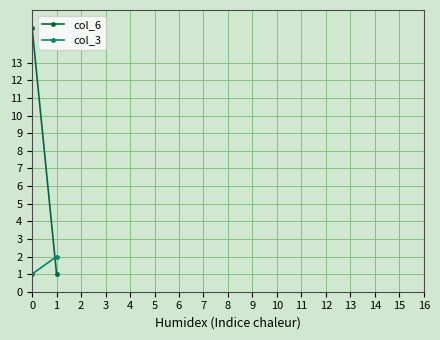

Reading left to right, list all the values displayed in this chart.

col_6: 15	1
col_3: 1	2